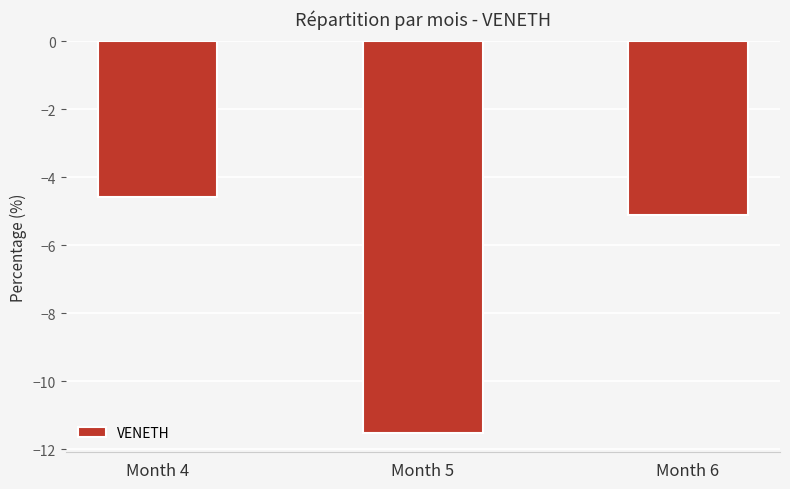

Count the number of values greater than -5.

1